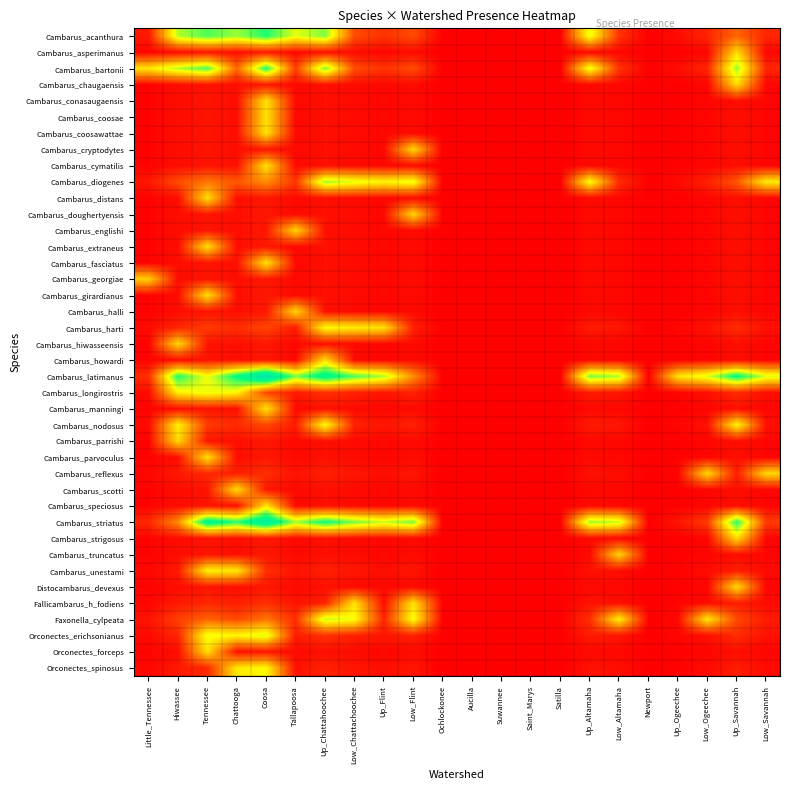

Which series has the largest range (max minus min)?

Cambarus_latimanus